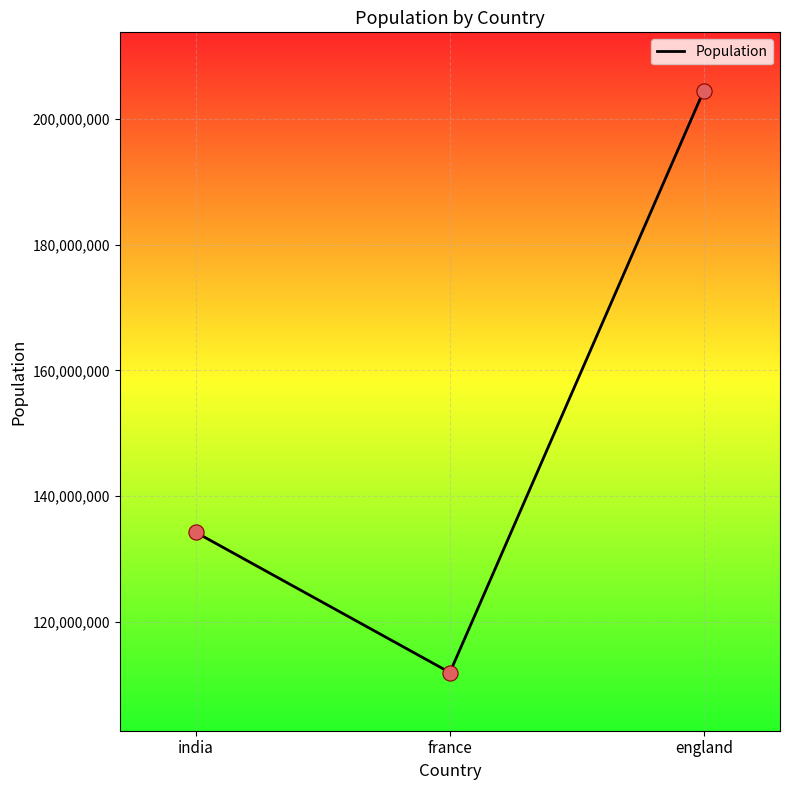

Between england and india, which is larger?

england